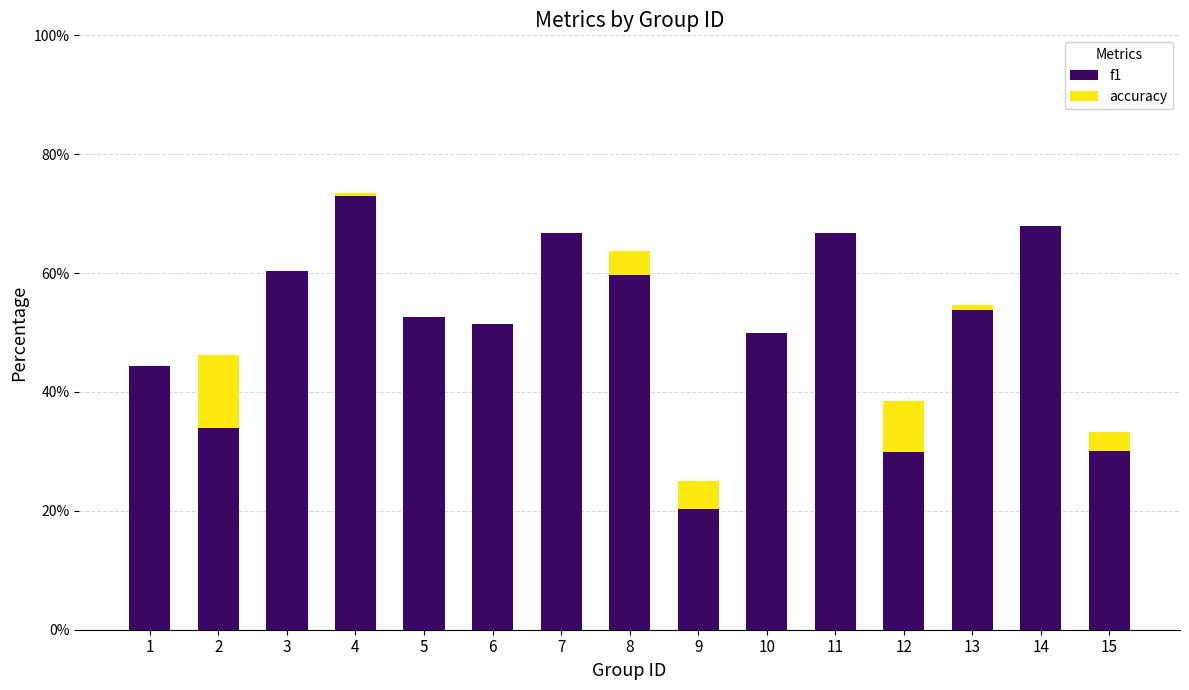

At which category is the sum across all series the highest?

4